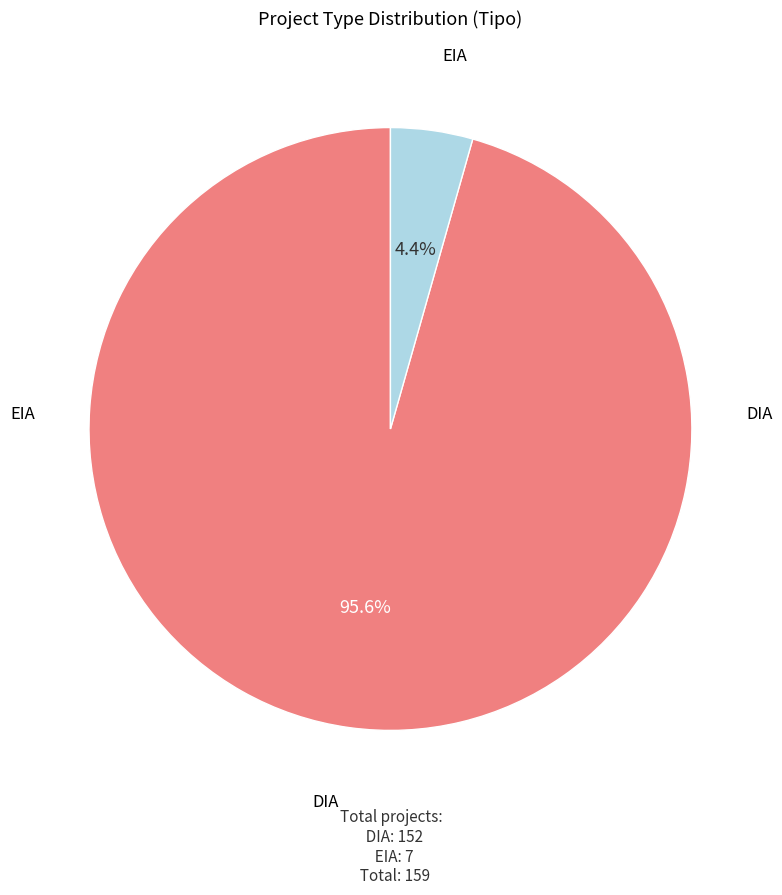

Is there any slice that represents more than half of the pie?

Yes